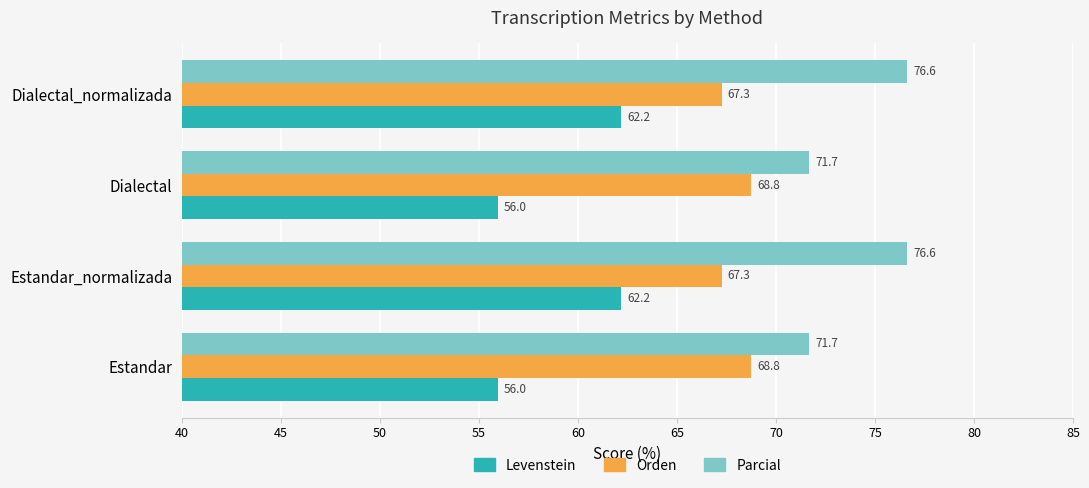

At how many categories does at least one series exceed 58?

4